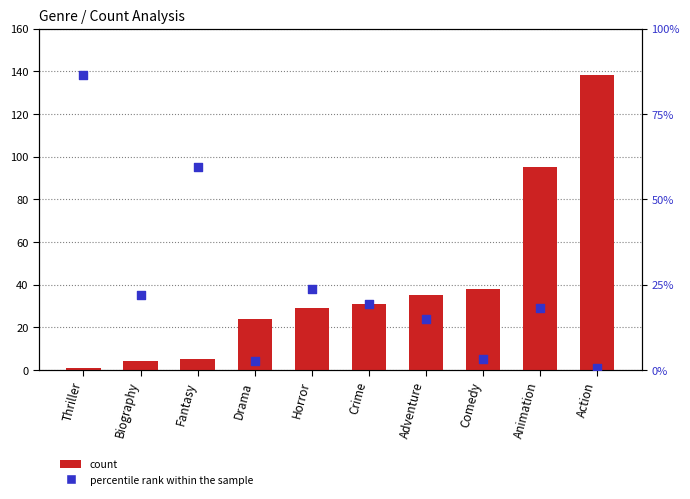

Which series has the largest total across all categories?

count